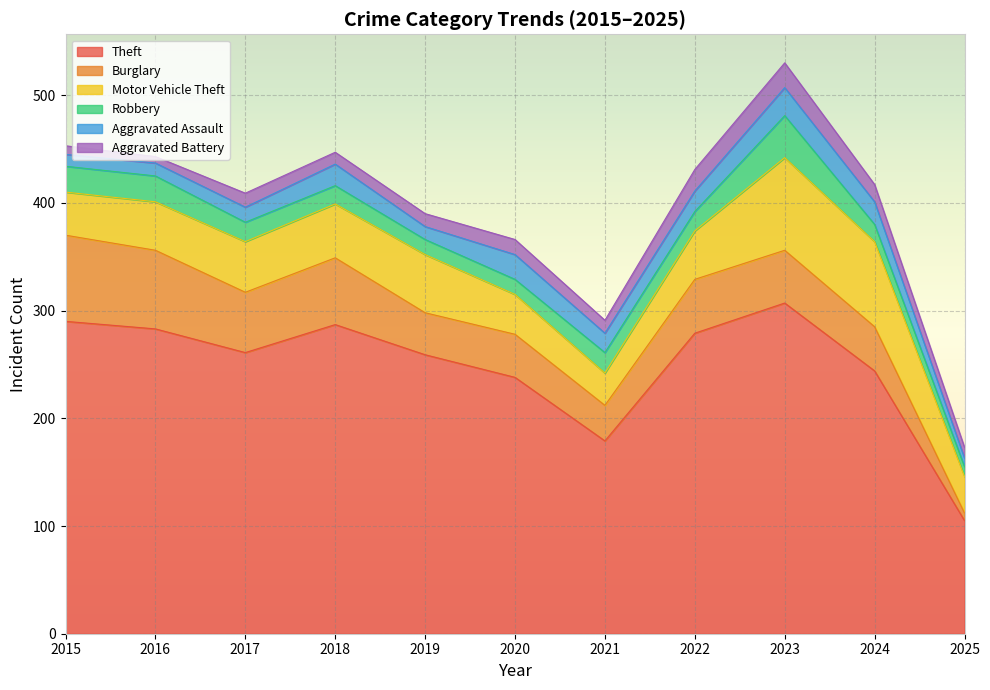

Where is Theft nearest to the value 206?

2021